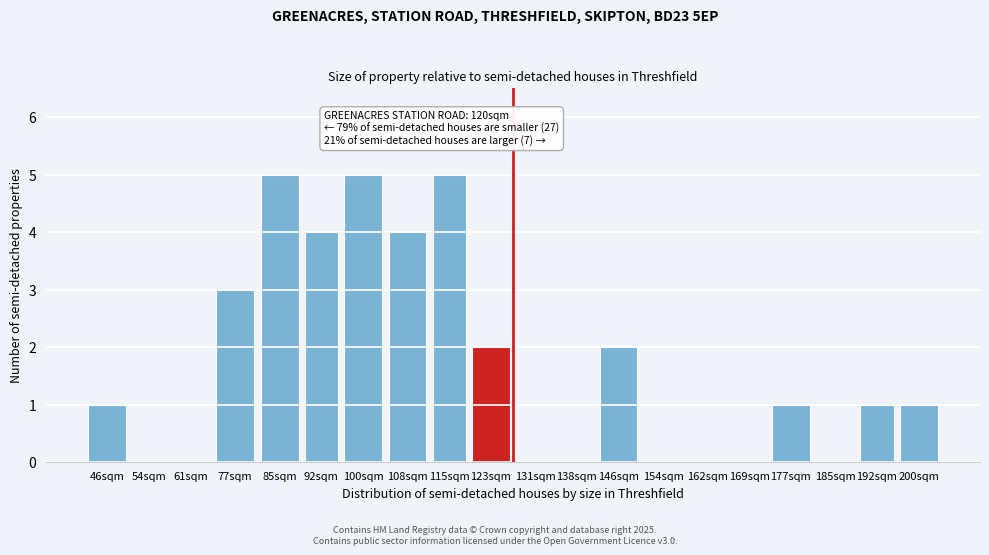

Reading left to right, list all the values displayed in this chart.

46sqm=1	54sqm=0	61sqm=0	77sqm=3	85sqm=5	92sqm=4	100sqm=5	108sqm=4	115sqm=5	123sqm=2	131sqm=0	138sqm=0	146sqm=2	154sqm=0	162sqm=0	169sqm=0	177sqm=1	185sqm=0	192sqm=1	200sqm=1